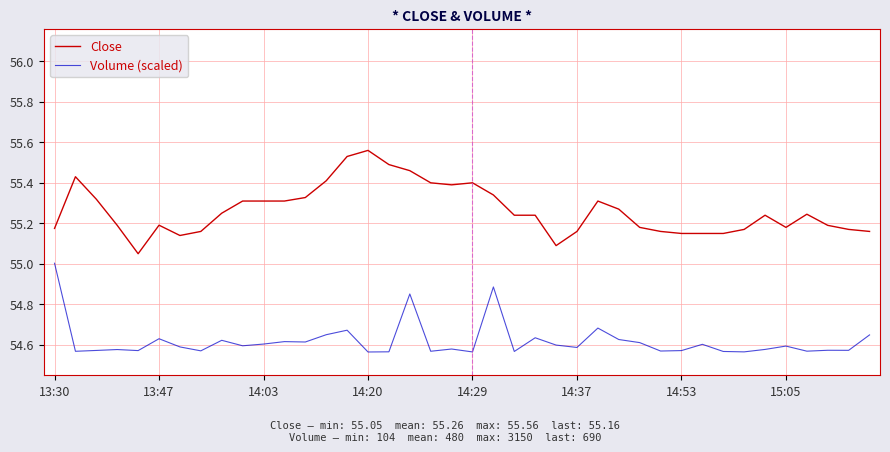

What is the difference between the maximum and minimum values in the Close series?

0.5